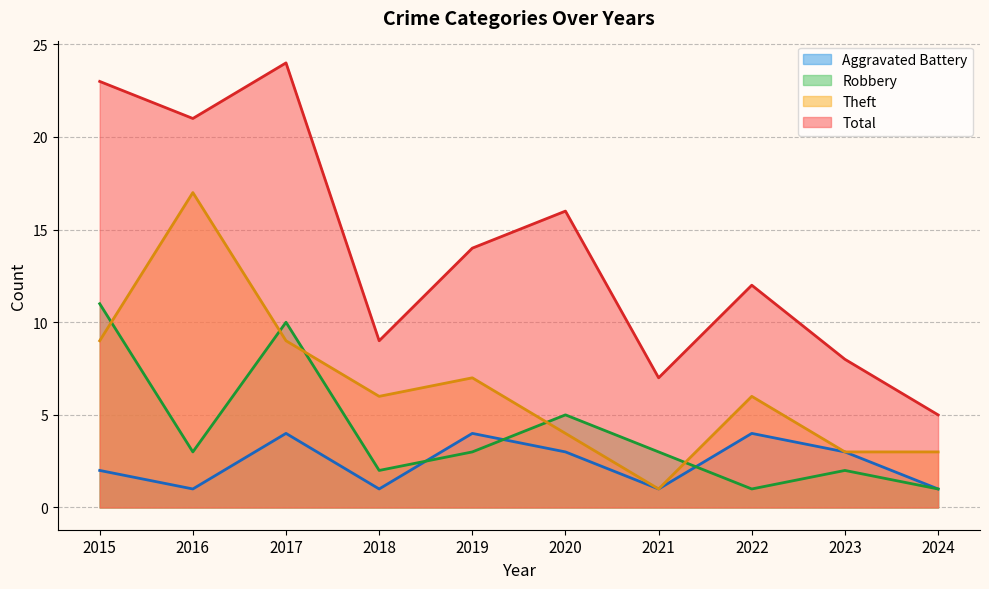

True or false: Robbery has more than 1 interior local peaks.

True